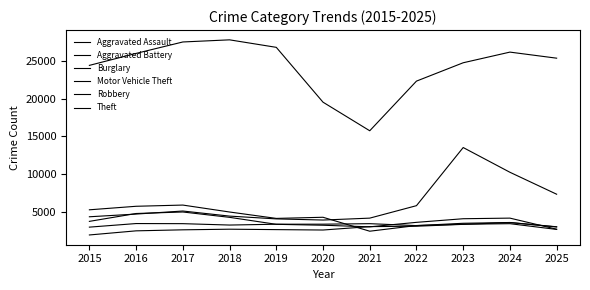

Is the value of Robbery at 2022 greater than the value of Aggravated Assault at 2016?

Yes